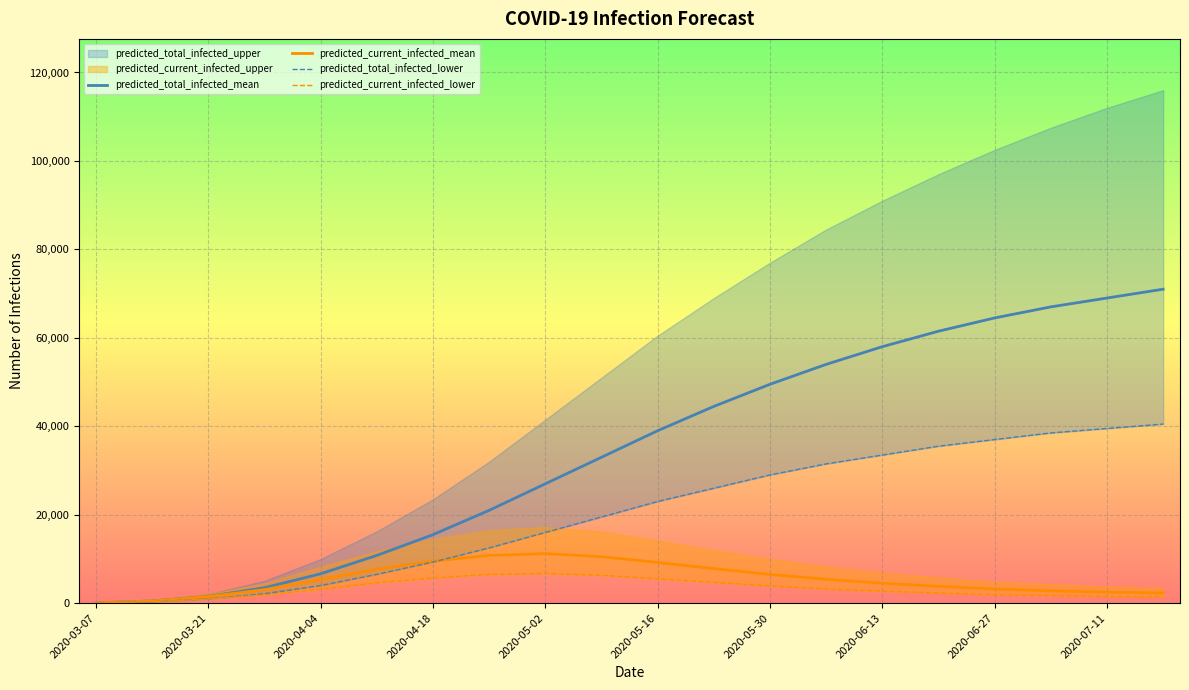

What is the maximum value for predicted_current_infected_mean?

11200